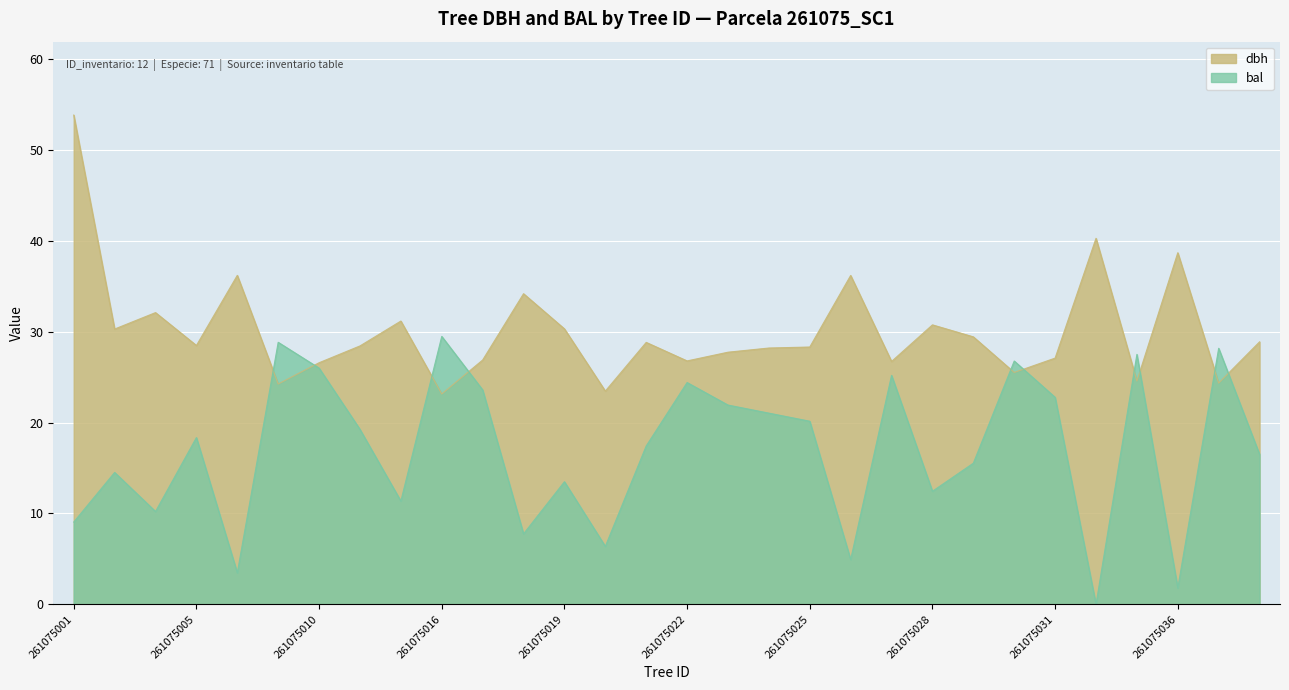

Does the chart display data point markers on the line(s)?

No